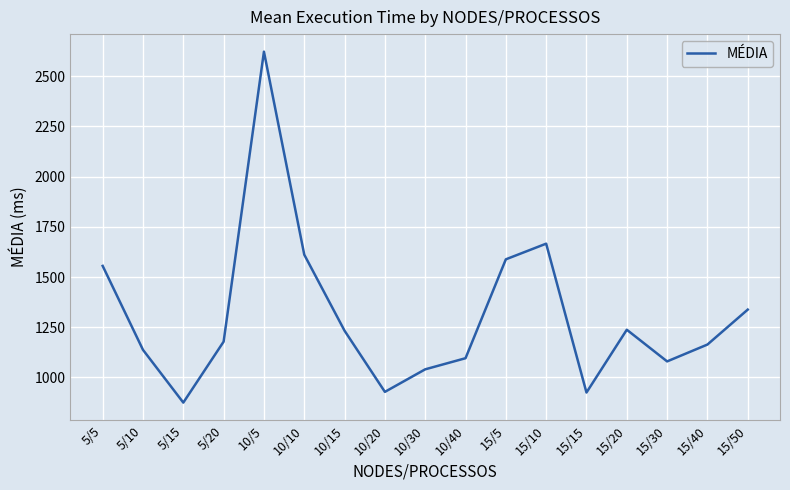

What is the maximum value shown in the chart?

2622.3